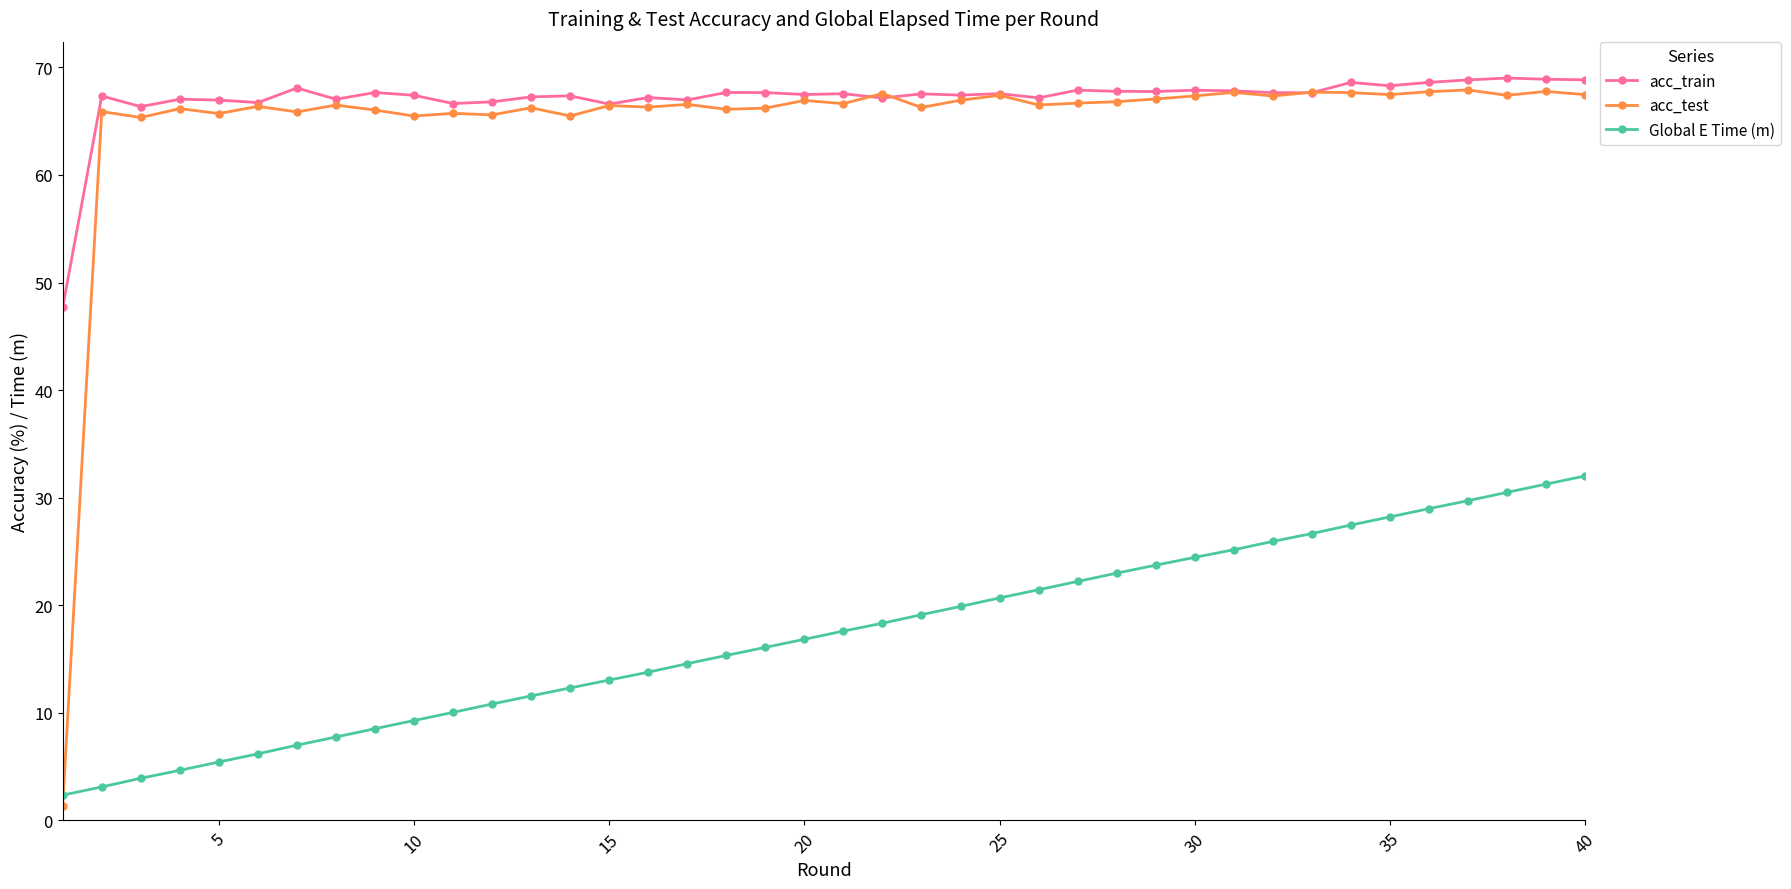

What is the sum of all Global E Time (m) values?

689.0